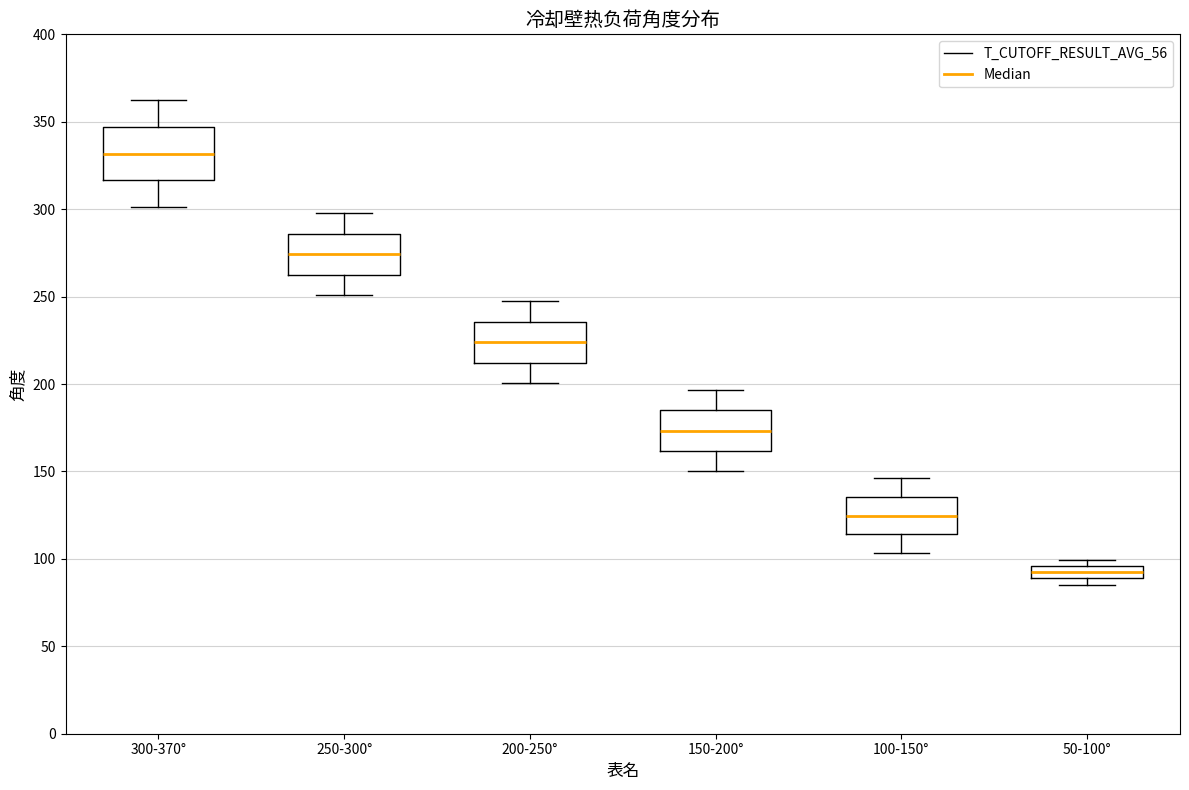

Where does the upper whisker of the box for 250-300° end on the y-axis? The values are not printed on the chart, so give them approximately, as read against the axis.

300